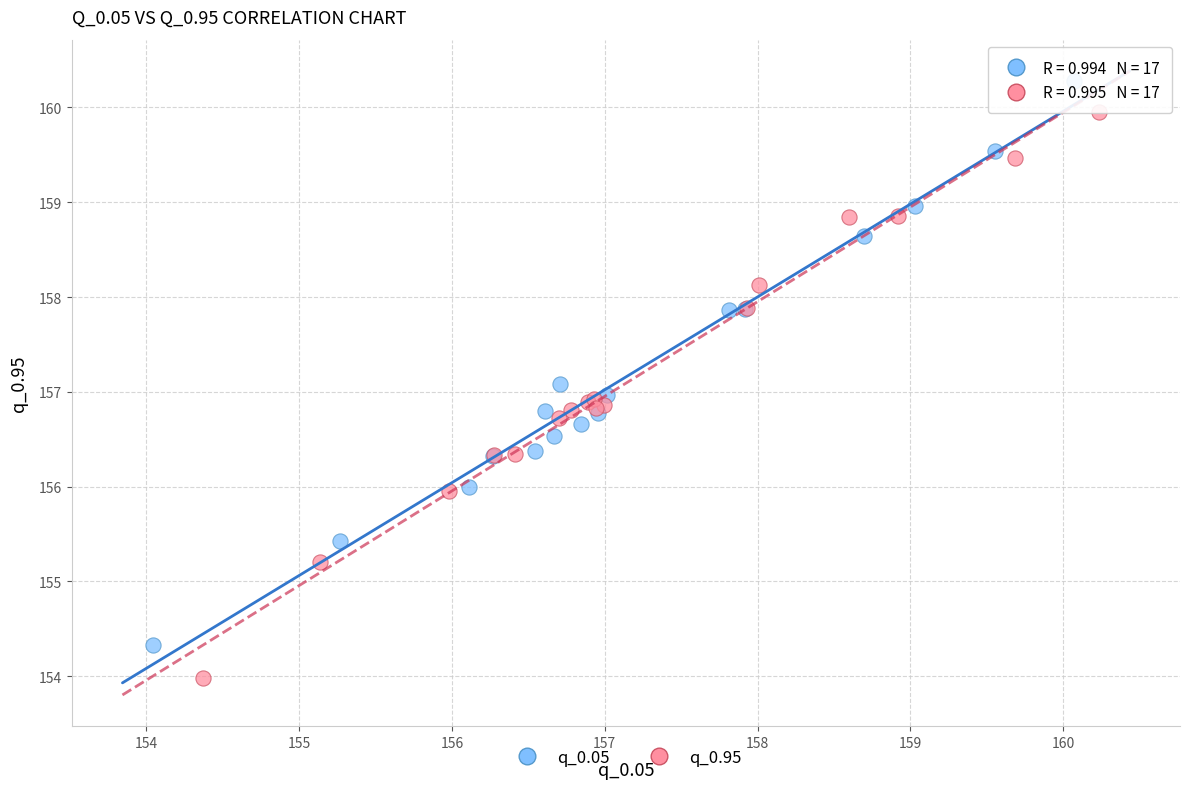

Which series has the widest spread of Y values?

q_0.95